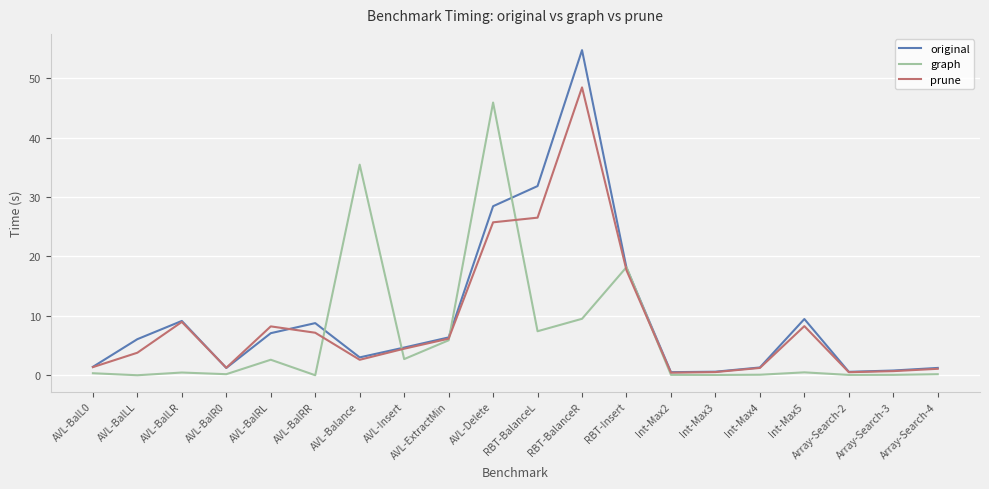

How many lines are shown in the chart?

3